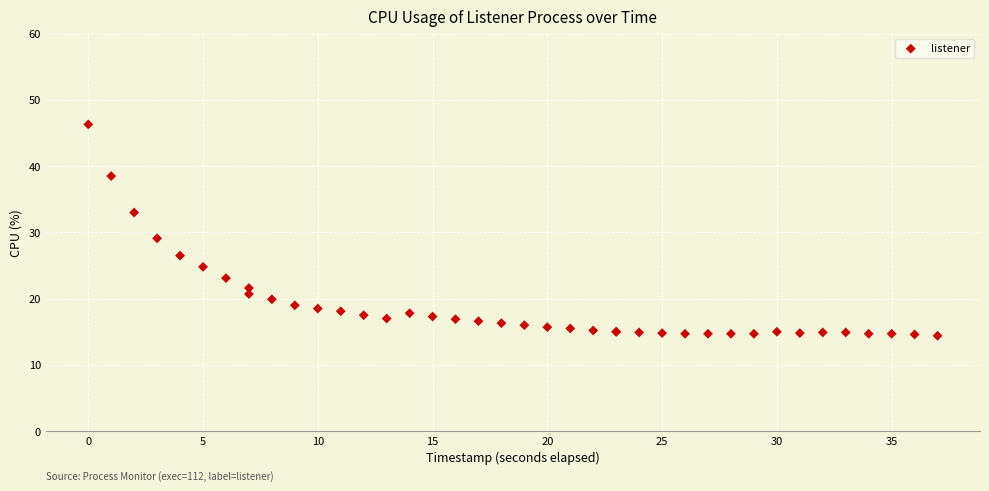

What Y value in the scatter plot is closest to 30?

29.1